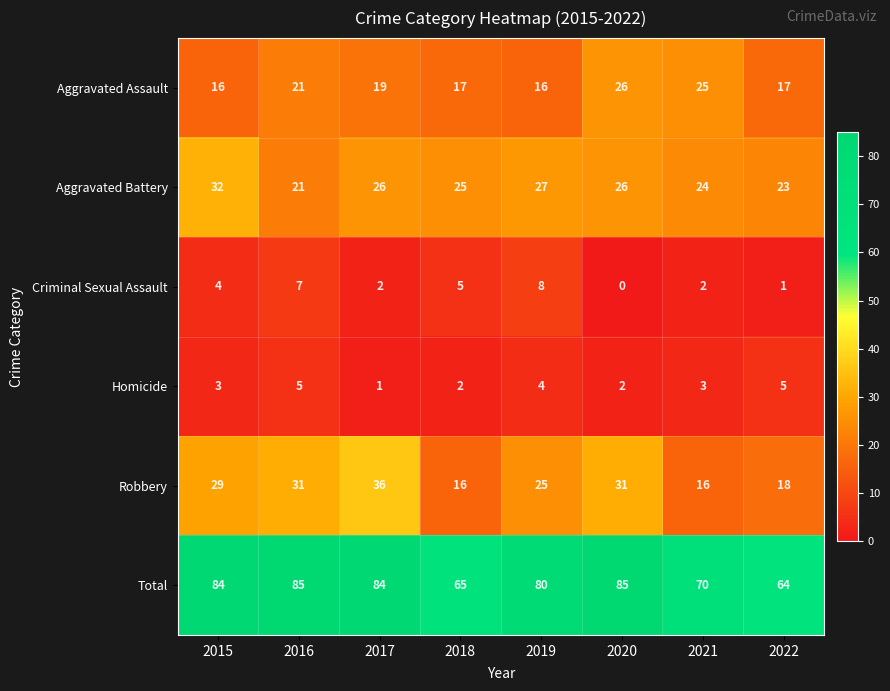

What is the approximate value of Aggravated Assault at 2018, to the nearest 10?

20